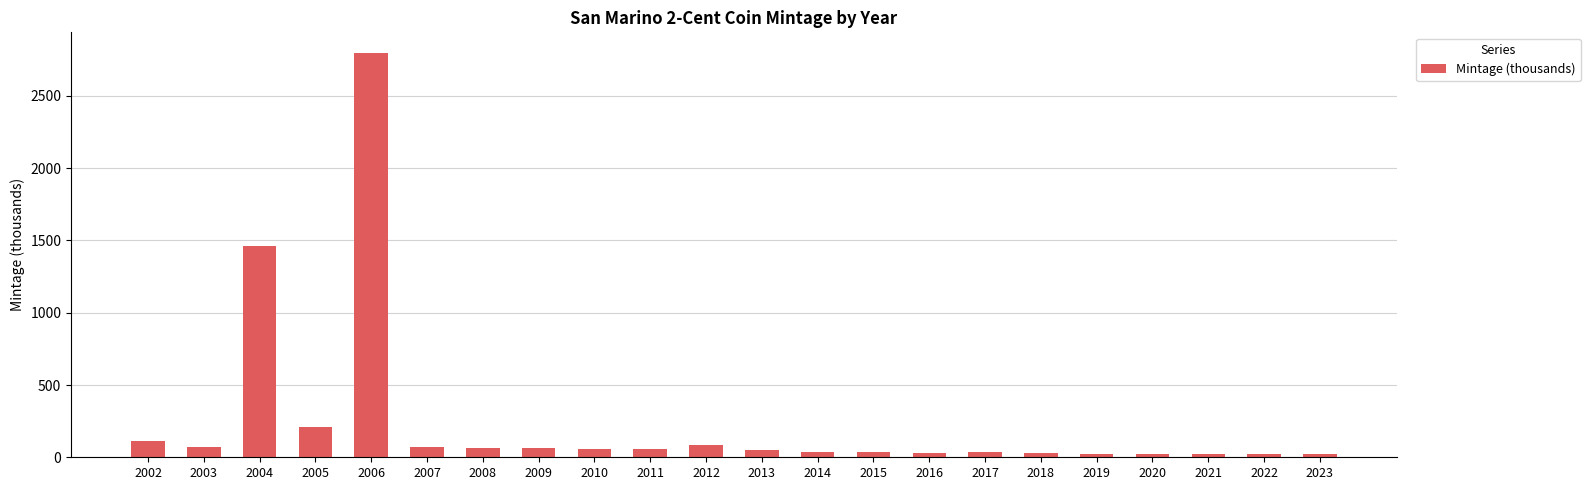

What is the average value?

244.9